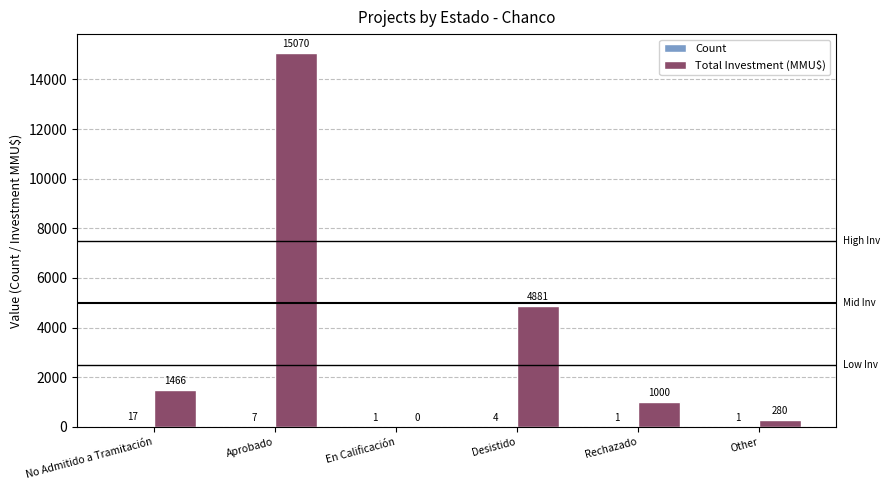

What is the spread (max minus min) of values at Rechazado?

999